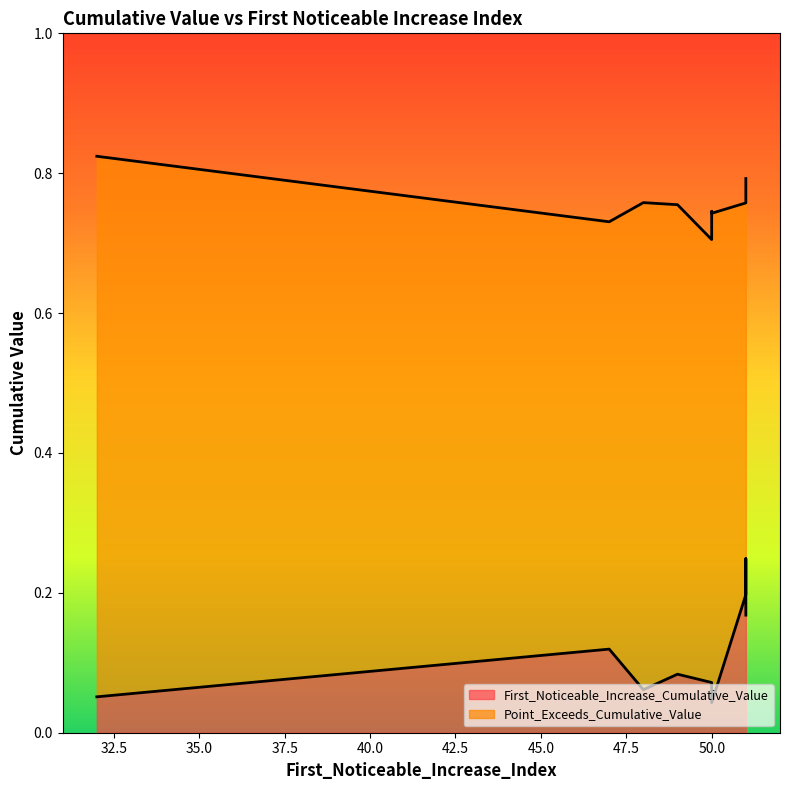

Does the chart have visible grid lines?

No